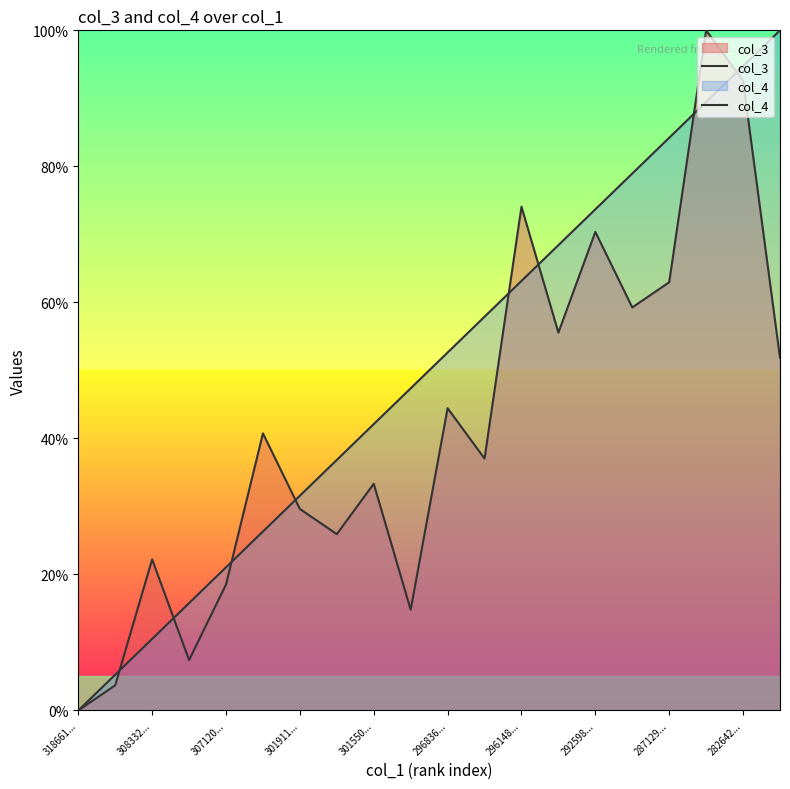

How many intersections are there between col_3 and col_4?

8